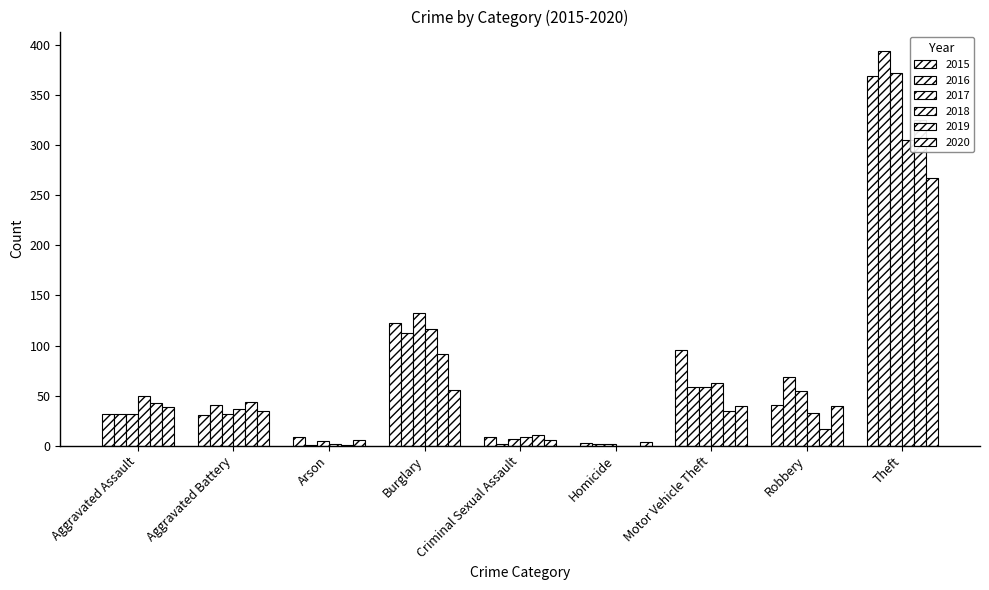

Is the value of 2017 at Theft greater than the value of 2015 at Theft?

Yes